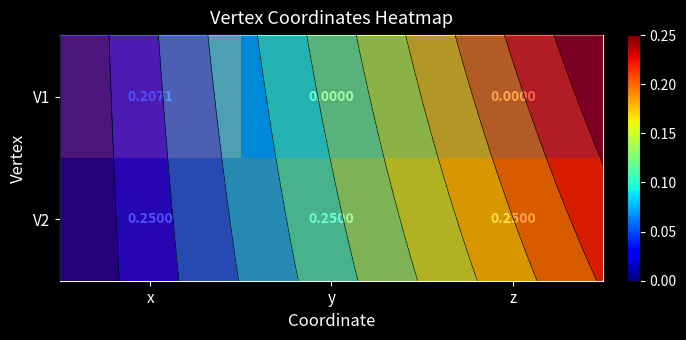

At which category is the sum across all series the highest?

x